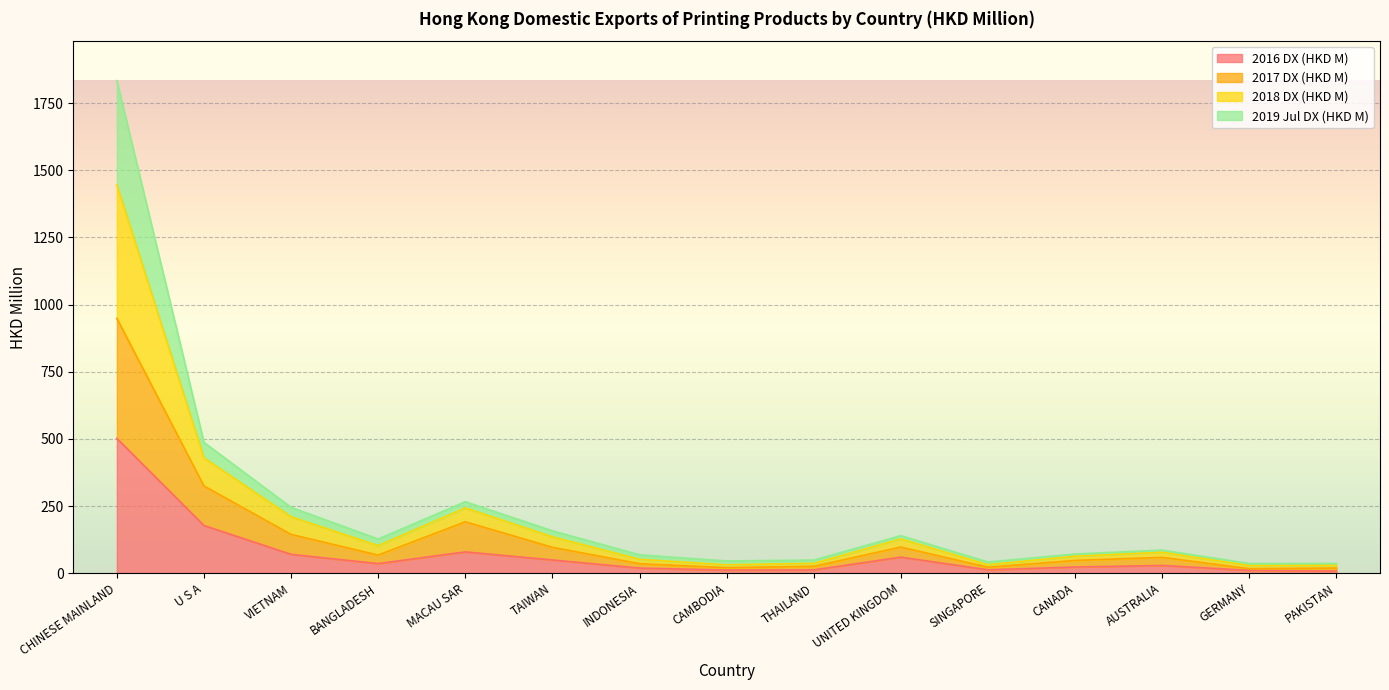

At which category is the sum across all series the highest?

CHINESE MAINLAND